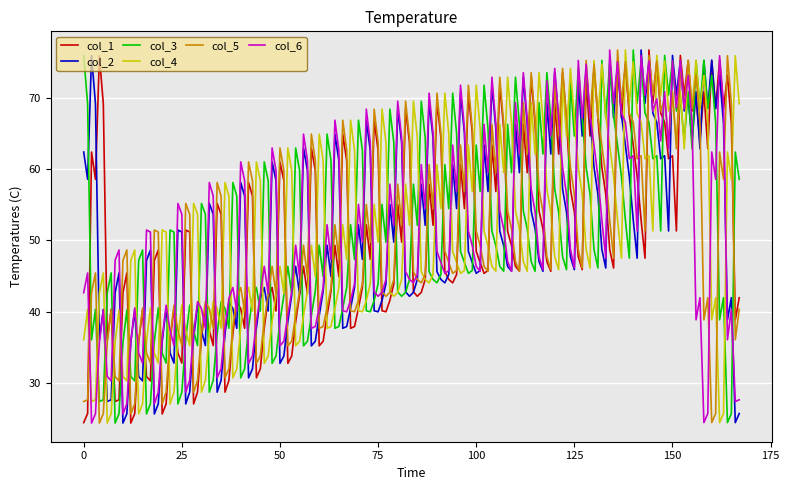

What is the smallest value displayed?

24.4